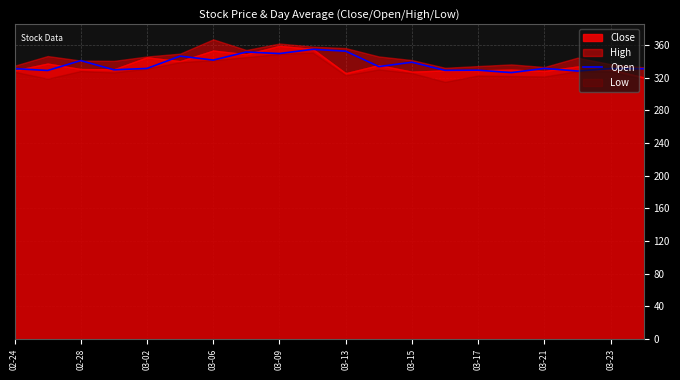

The Open series shows 352.6 at 03-13. True or false?

True